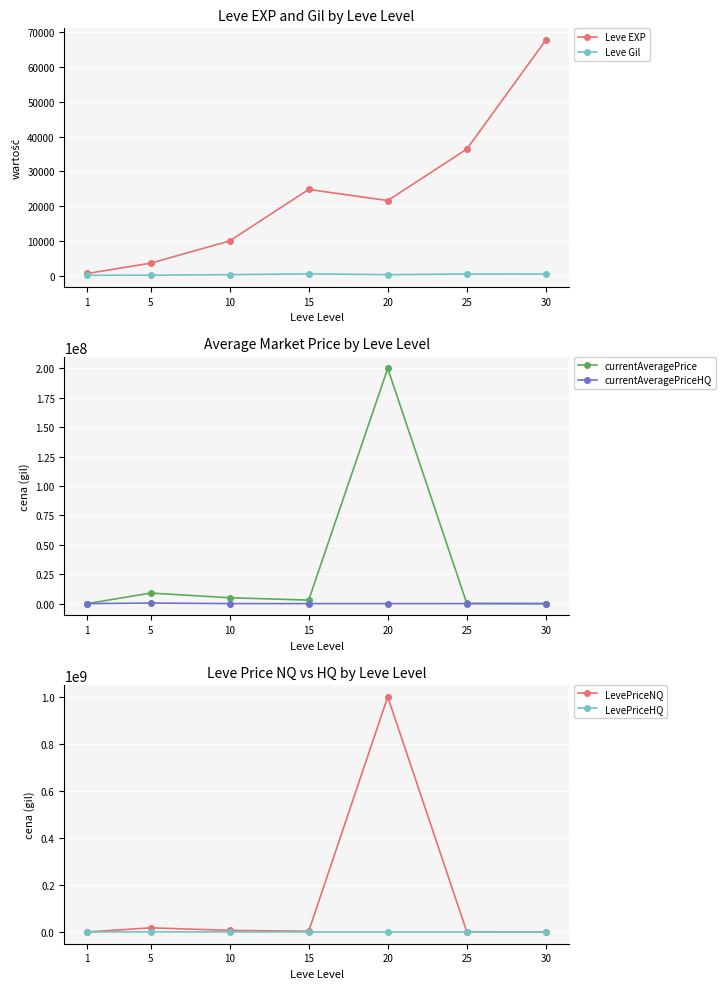

How many intersections are there between currentAveragePrice and Leve EXP?

2